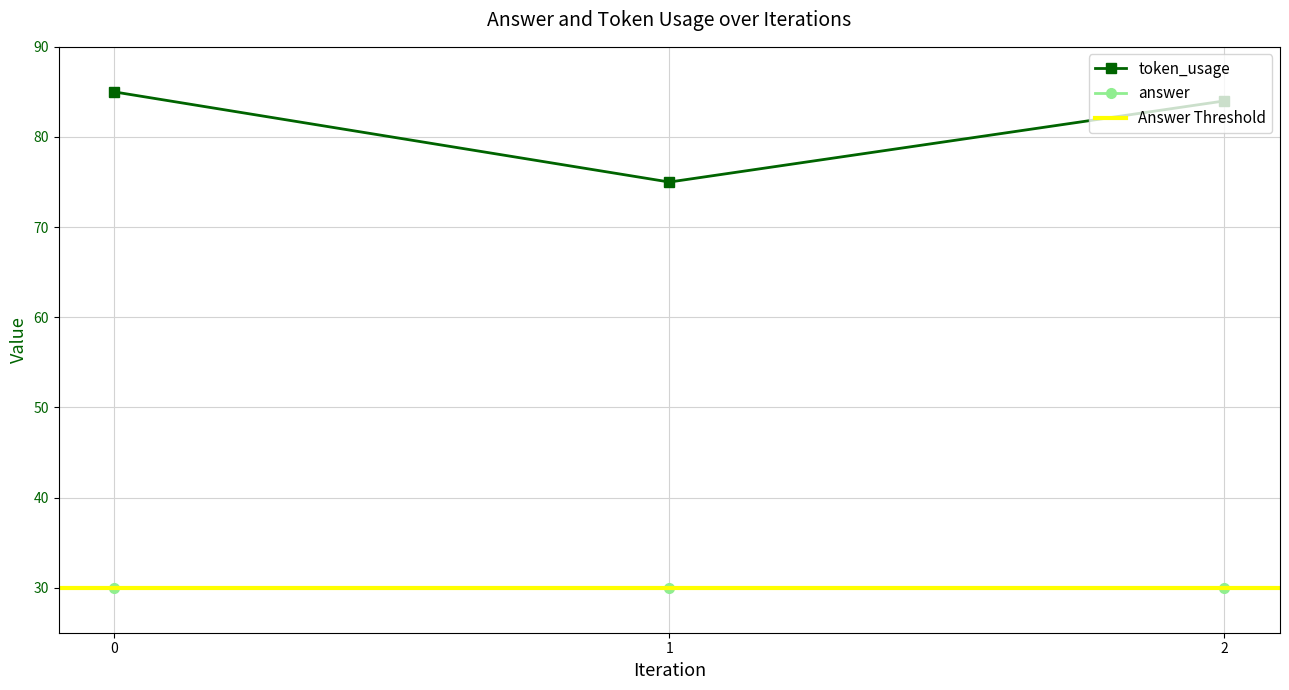

Between 1 and 2, which is larger?

2